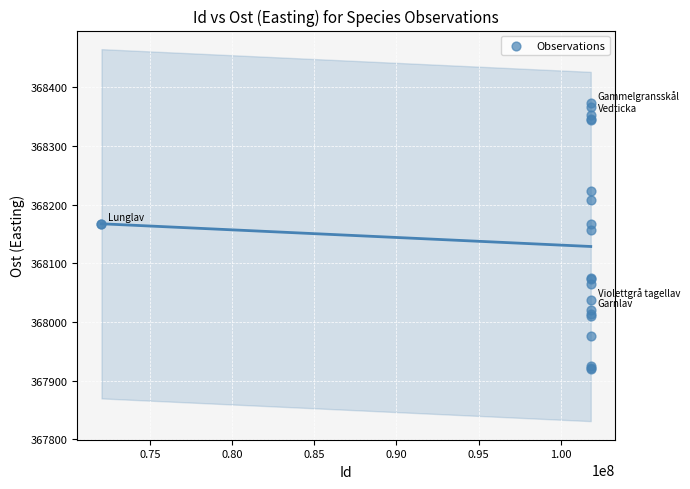

What Y value in the scatter plot is closest to 368146?

368157.0